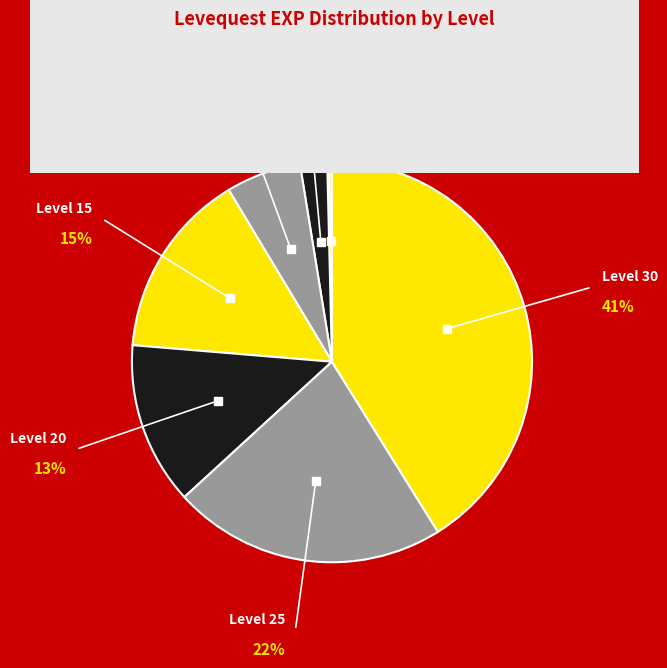

To the nearest percent, what percentage of the pie is Level 5?

2%